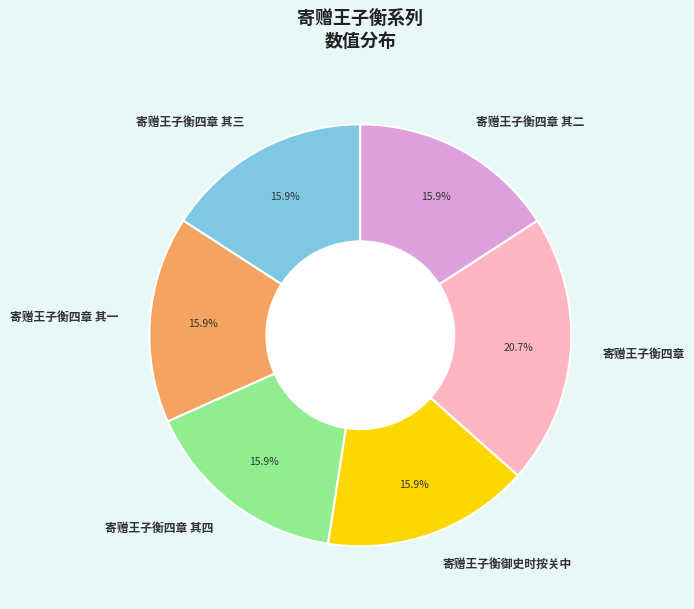

What is the ratio of the value at 寄赠王子衡四章 其二 to the value at 寄赠王子衡御史时按关中?

1.0